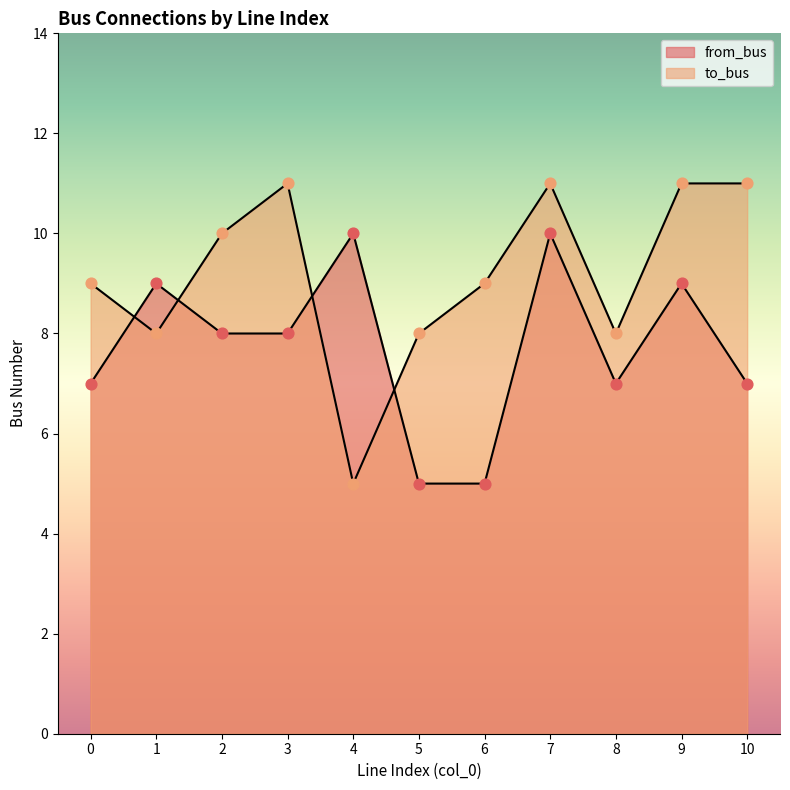

What is the total value across all series at 9?

20